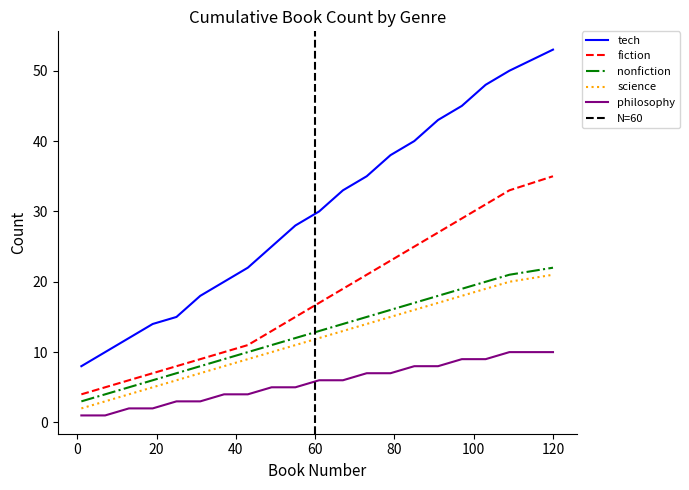

How many data points in tech are less than 30?

10